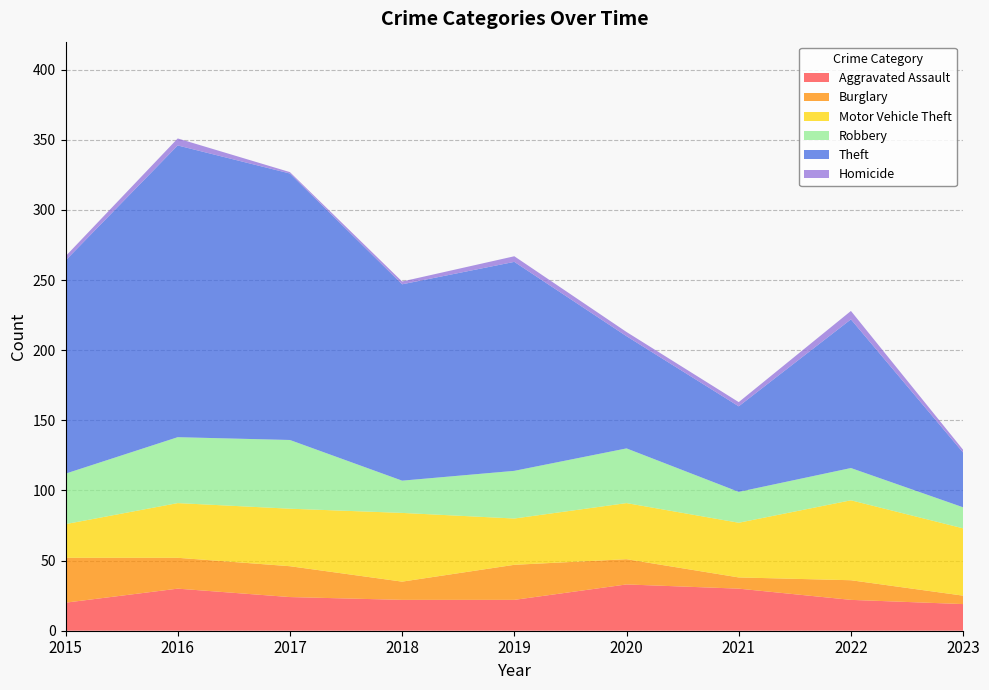

Reading left to right, extract all data points from this chart.

Aggravated Assault: 2015=20	2016=30	2017=24	2018=22	2019=22	2020=33	2021=30	2022=22	2023=19
Burglary: 2015=32	2016=22	2017=22	2018=13	2019=25	2020=18	2021=8	2022=14	2023=6
Motor Vehicle Theft: 2015=24	2016=39	2017=41	2018=49	2019=33	2020=40	2021=39	2022=57	2023=48
Robbery: 2015=36	2016=47	2017=49	2018=23	2019=34	2020=39	2021=22	2022=23	2023=15
Theft: 2015=152	2016=208	2017=190	2018=140	2019=149	2020=80	2021=61	2022=106	2023=39
Homicide: 2015=3	2016=5	2017=1	2018=2	2019=4	2020=3	2021=3	2022=6	2023=2